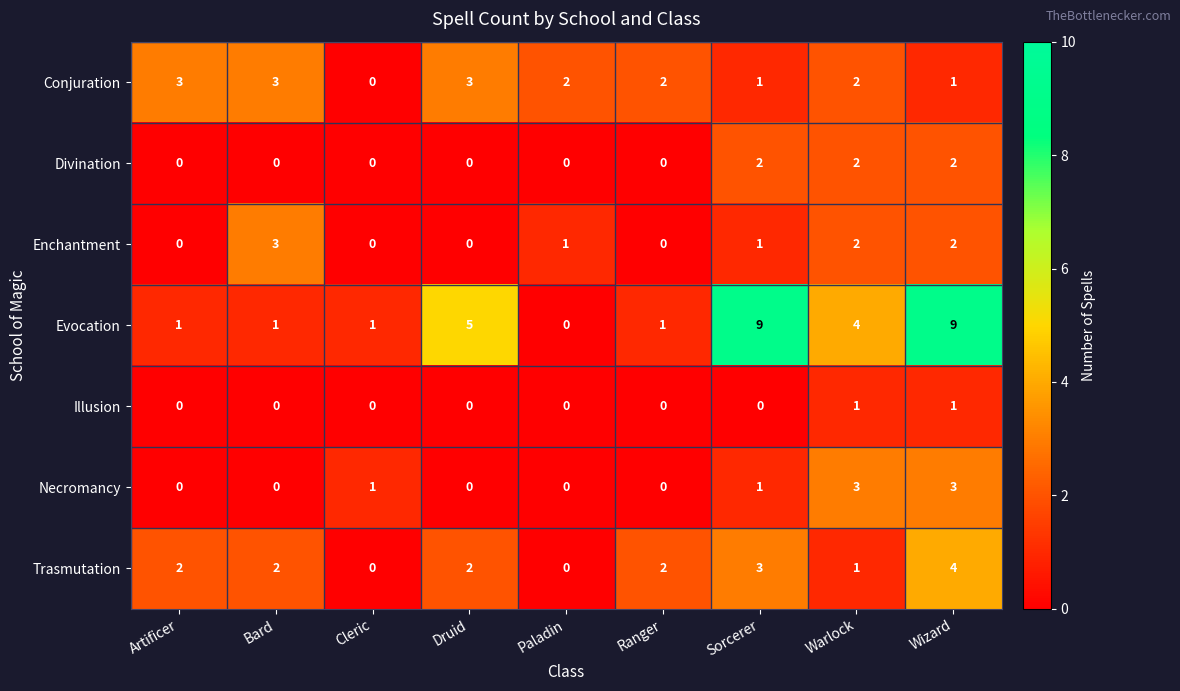

At which label does Conjuration first exceed 2?

Artificer